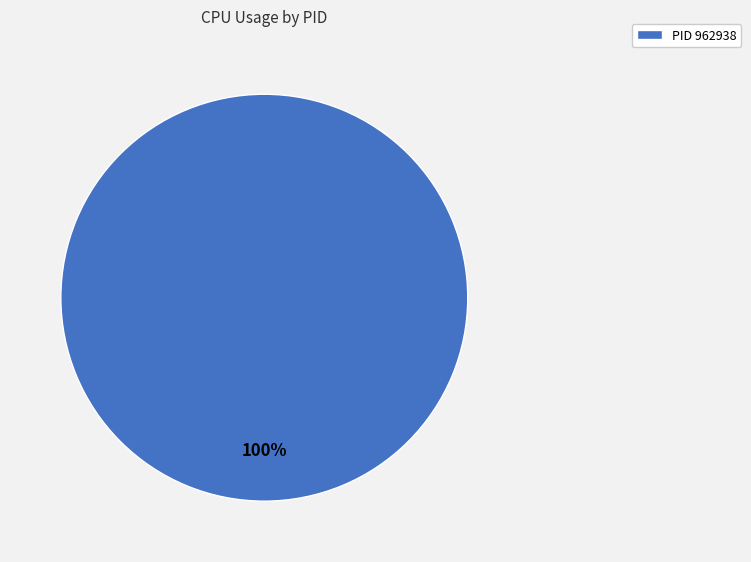

Rank the categories by value from highest to lowest.

PID 962938